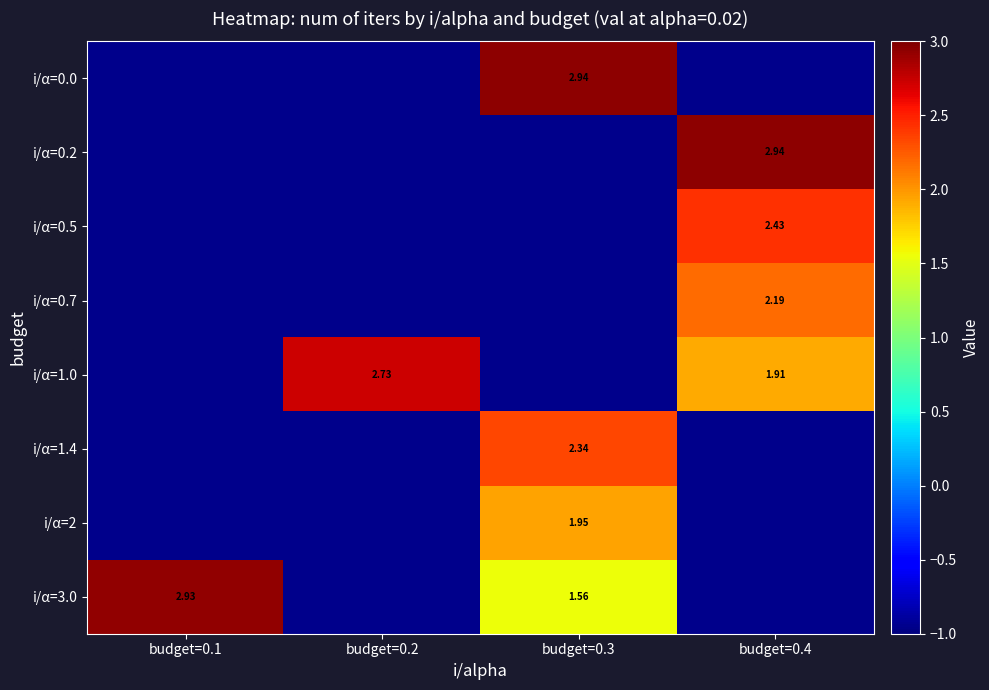

Which category has the lowest value in the i/α=0.5 series?

budget=0.1